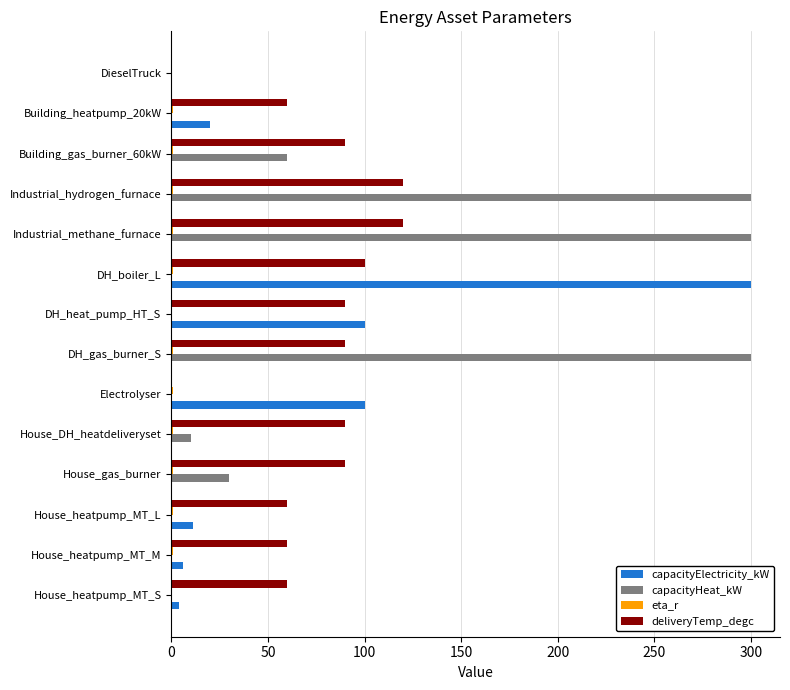

True or false: capacityElectricity_kW has a value of 11.0 at House_heatpump_MT_L.

True